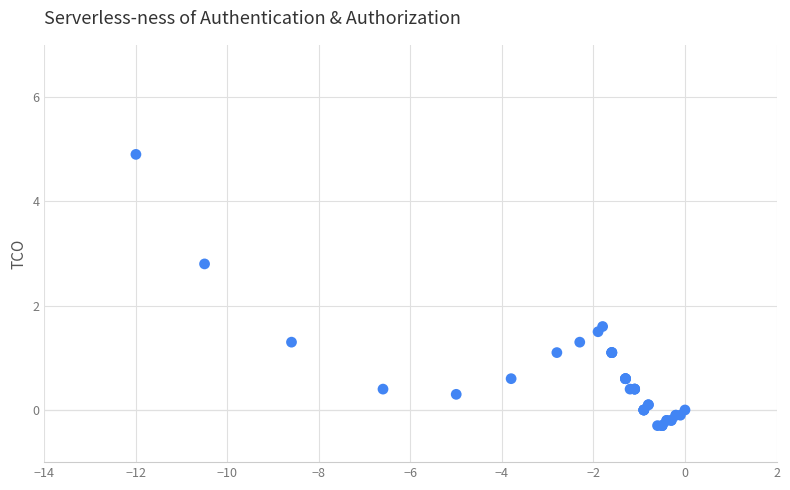

What Y value in the scatter plot is closest to 2?

1.6